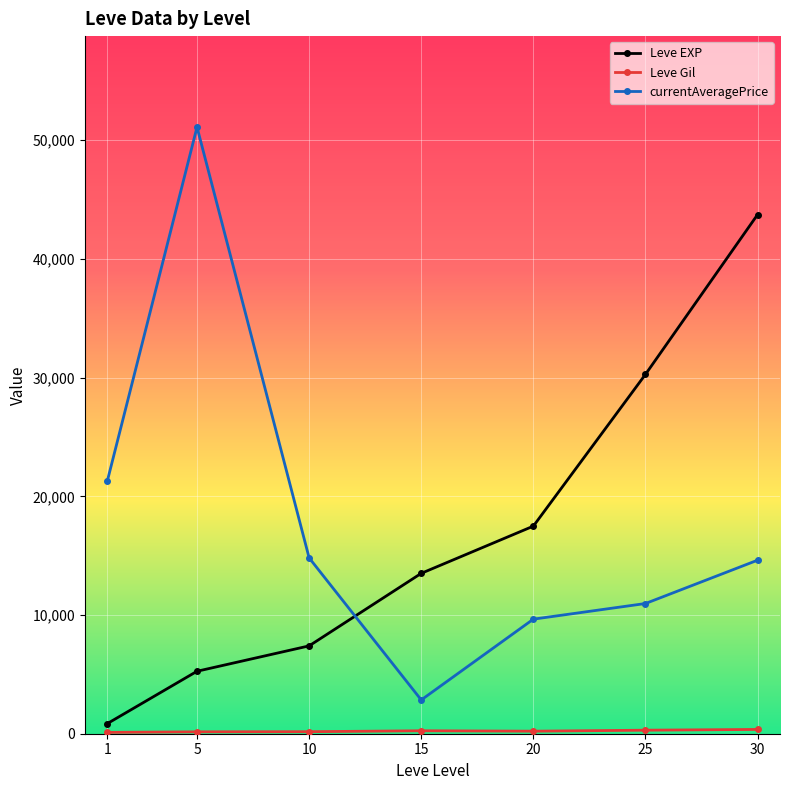

Which series changed the most between 1 and 30?

Leve EXP